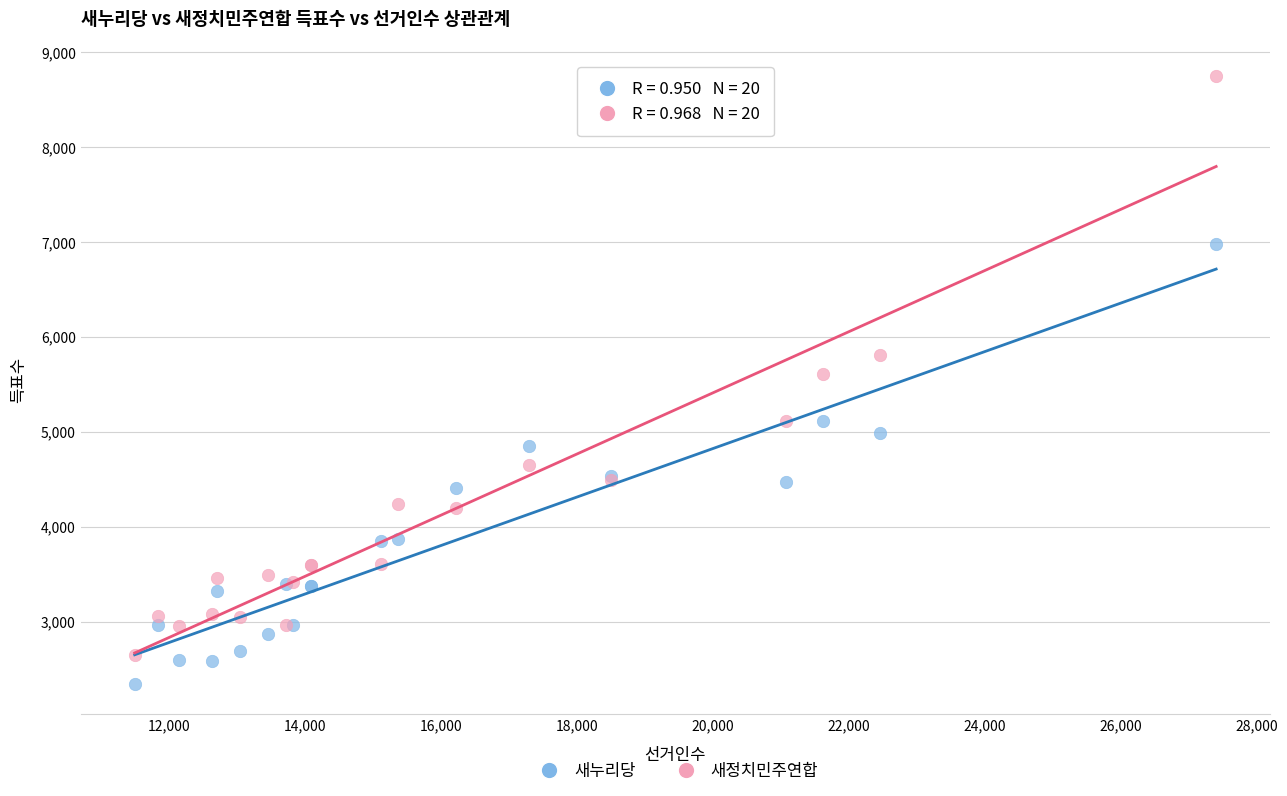

What are all the series names shown in the legend?

새누리당, 새정치민주연합